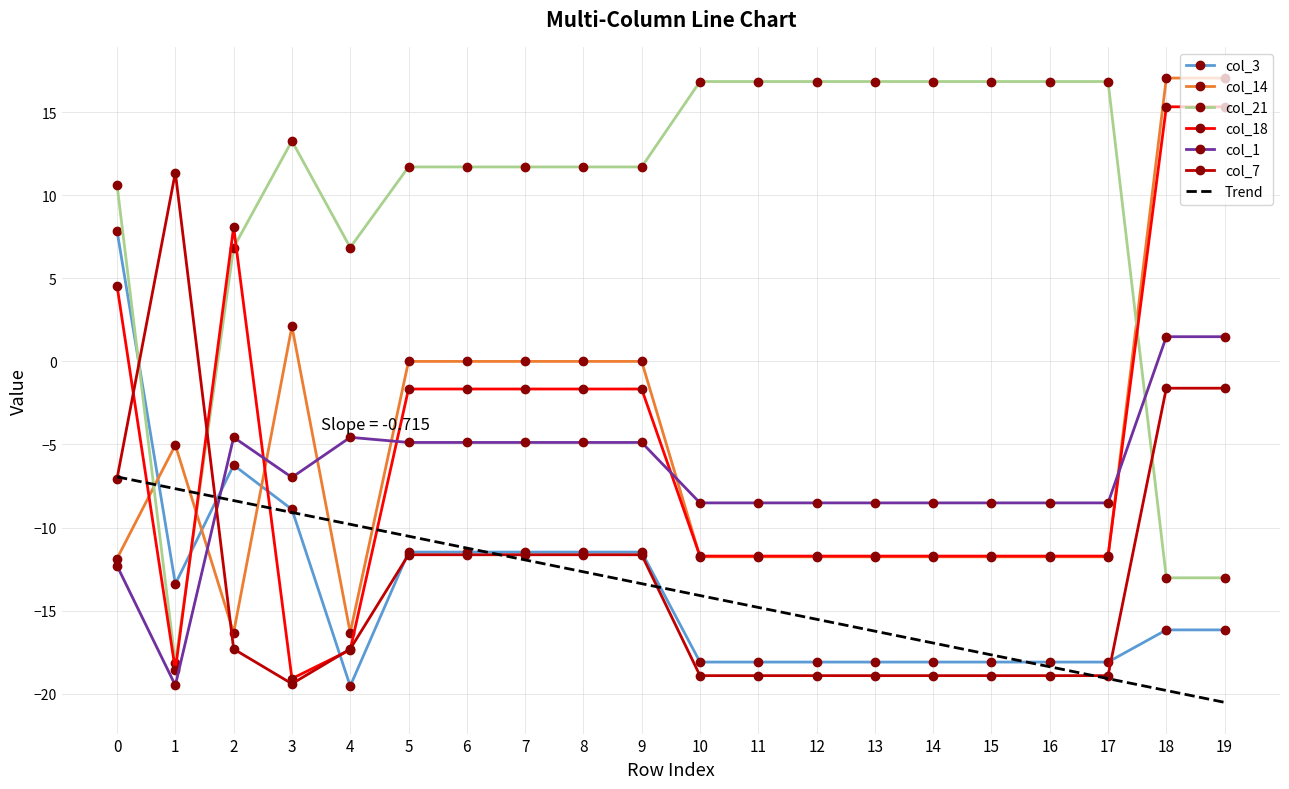

Is the value of col_1 at 2 greater than the value of col_14 at 12?

Yes